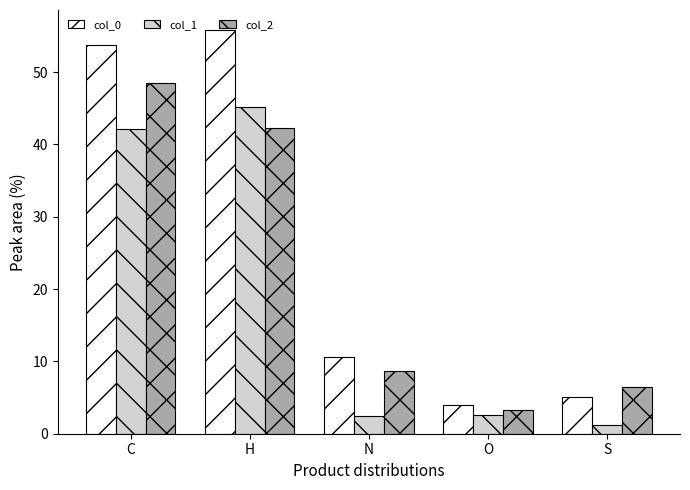

List the series in order of their peak value, lowest first.

col_1, col_2, col_0